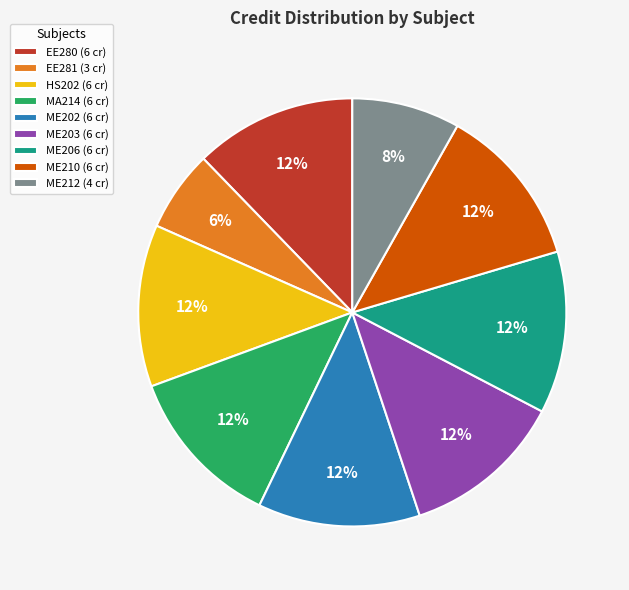

To the nearest percent, what is the combined percentage of EE281 and ME206?

18%